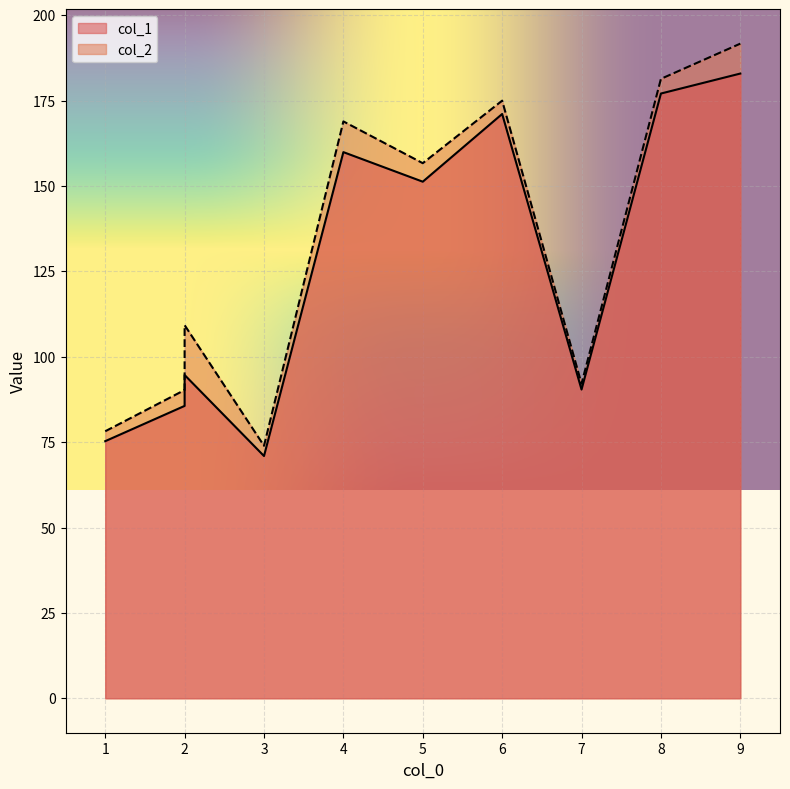

How many lines are shown in the chart?

2